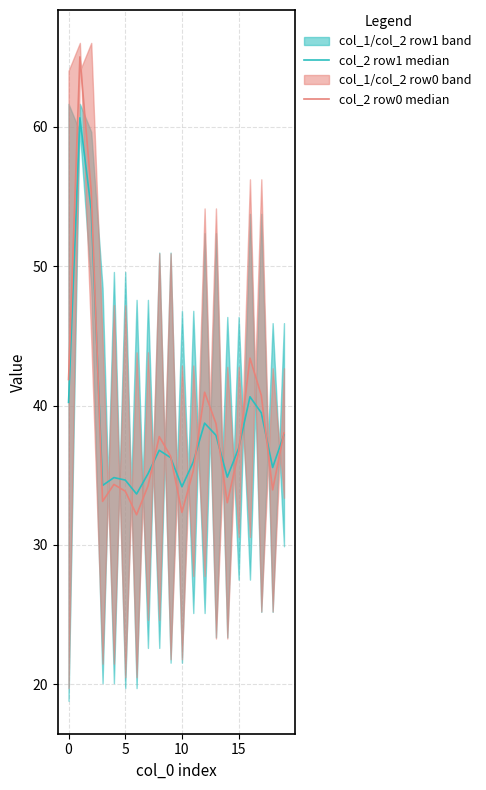

Is it true that col_2 row0 median equals 37.8 at 8?

True